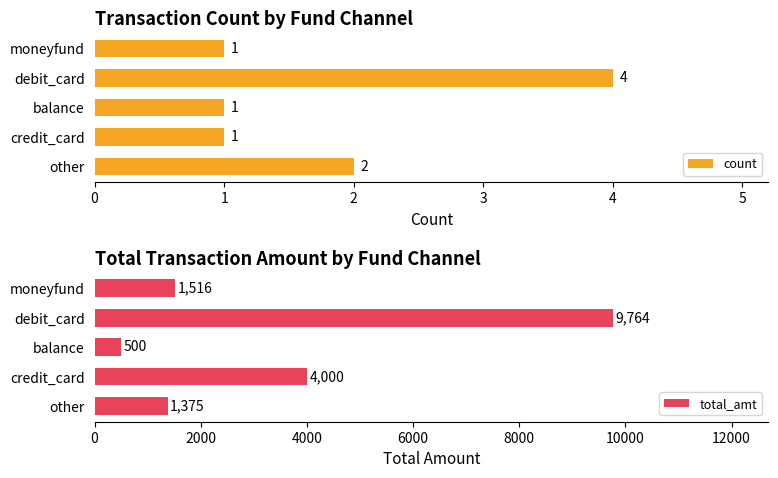

At which label does total_amt reach its peak?

debit_card